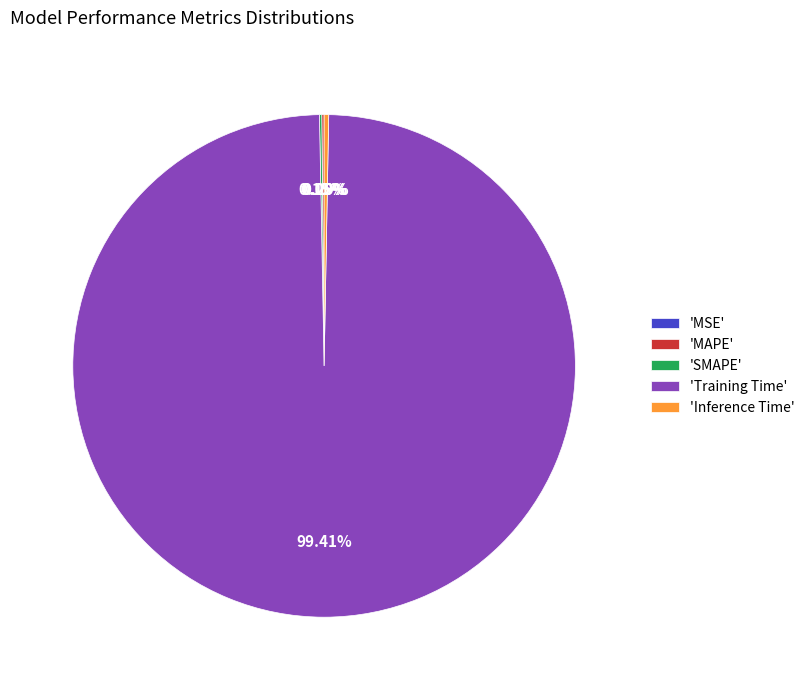

Which category has the biggest portion of the pie?

'Training Time'